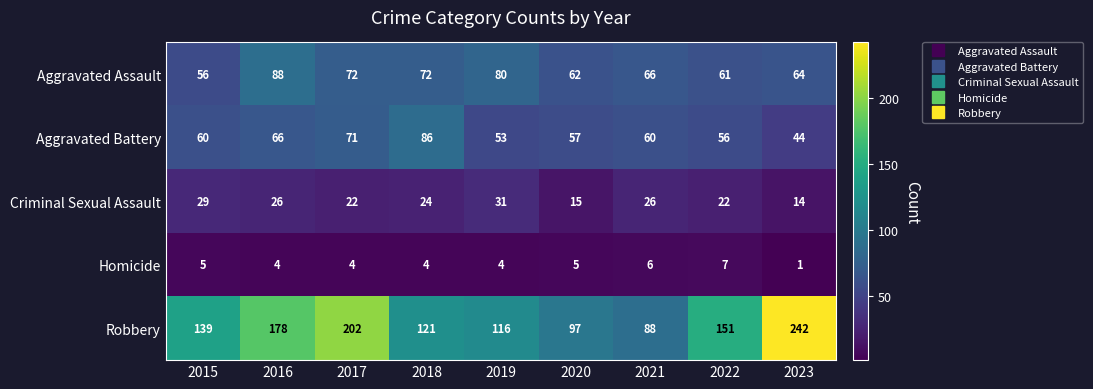

What is the difference between the maximum and minimum values in the Aggravated Battery series?

42